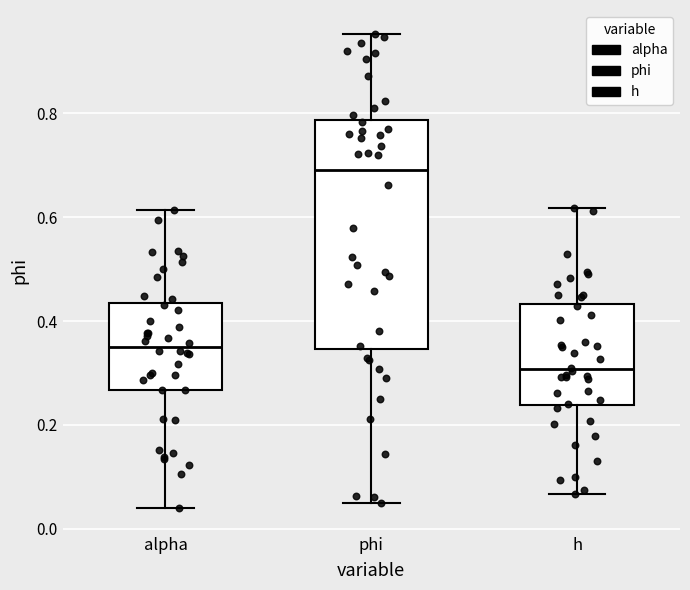

Where is the upper edge of the box for phi on the y-axis? The values are not printed on the chart, so give them approximately, as read against the axis.

0.78